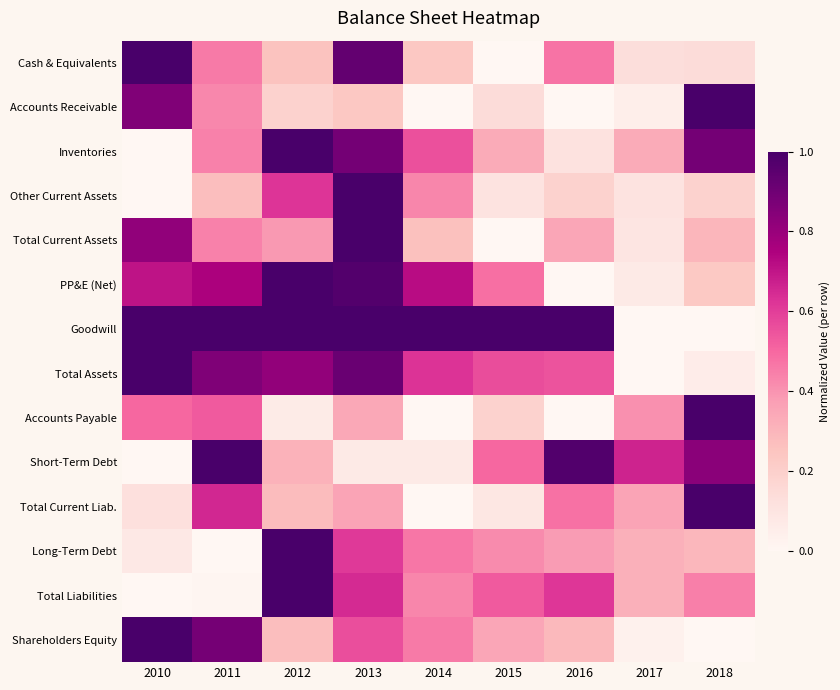

At which category does the chart reach its minimum across all series?

2015